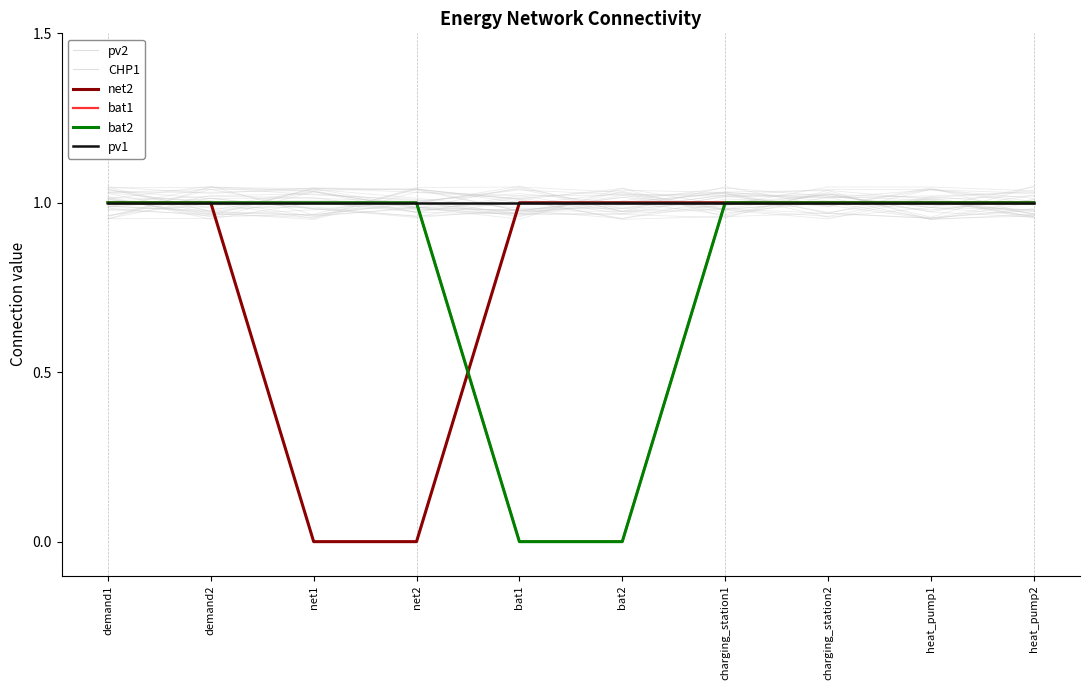

At which category does the chart reach its minimum across all series?

net1